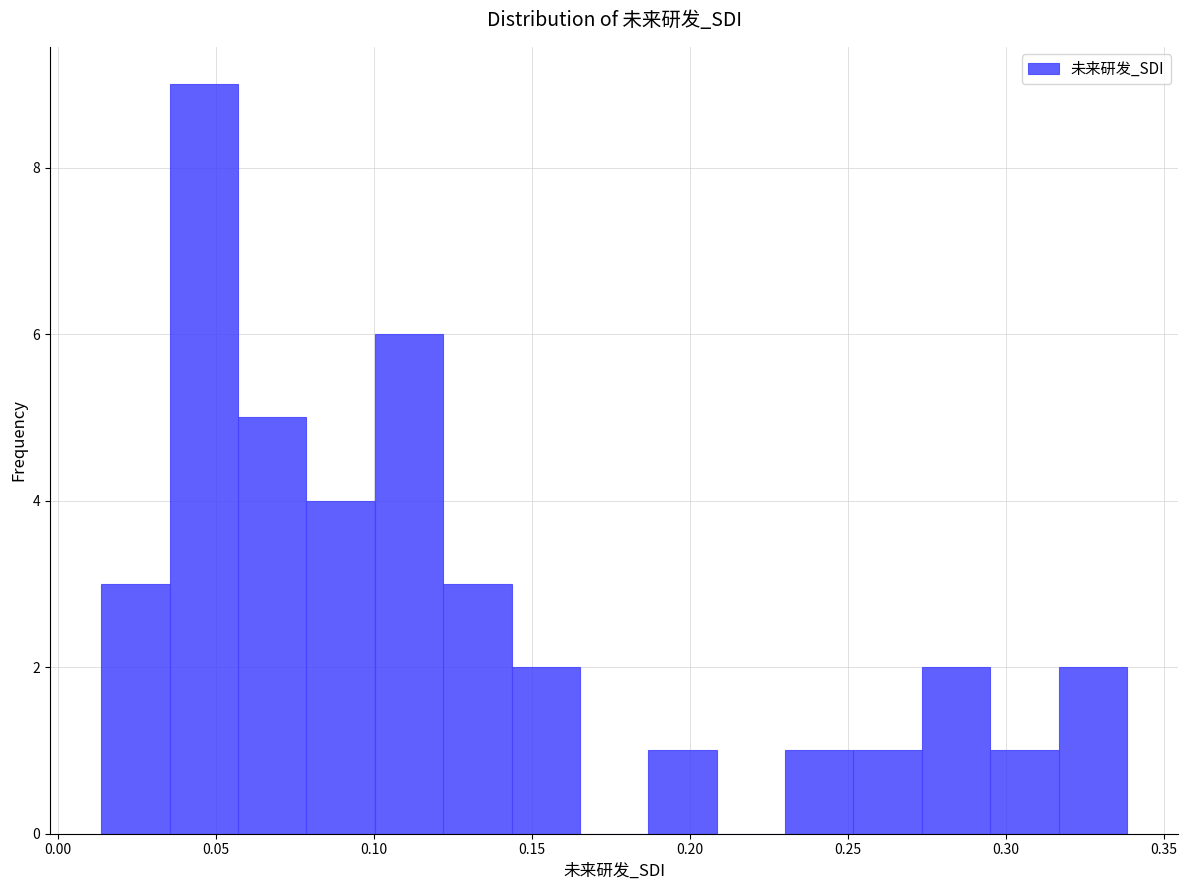

Reading left to right, list every bar in this chart as the range it spans on the x-axis followed by its height. Neither the bar edges nor the heights are printed on the chart, so give them approximately, as read against the axes.

0.015 to 0.035: 3
0.035 to 0.055: 9
0.055 to 0.080: 5
0.080 to 0.100: 4
0.100 to 0.120: 6
0.120 to 0.145: 3
0.145 to 0.165: 2
0.165 to 0.185: 0
0.185 to 0.210: 1
0.210 to 0.230: 0
0.230 to 0.250: 1
0.250 to 0.275: 1
0.275 to 0.295: 2
0.295 to 0.315: 1
0.315 to 0.340: 2